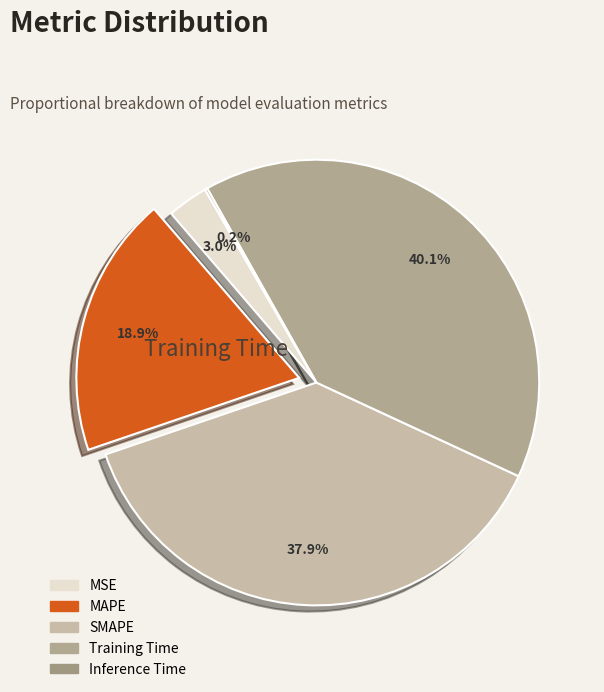

What percentage is the SMAPE slice, to the nearest percent?

38%